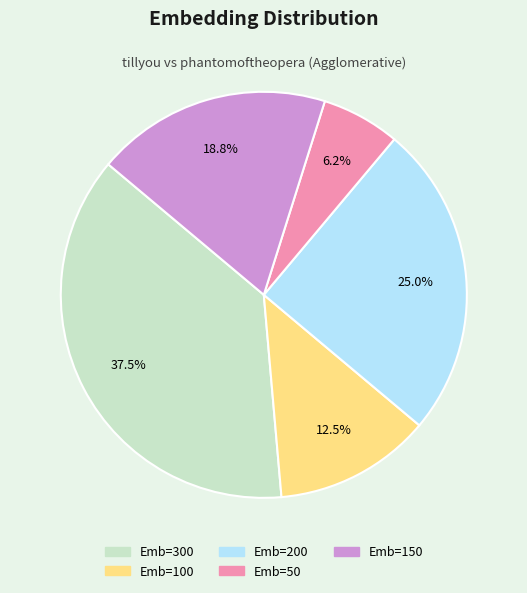

To the nearest percent, what is the average slice percentage?

20%